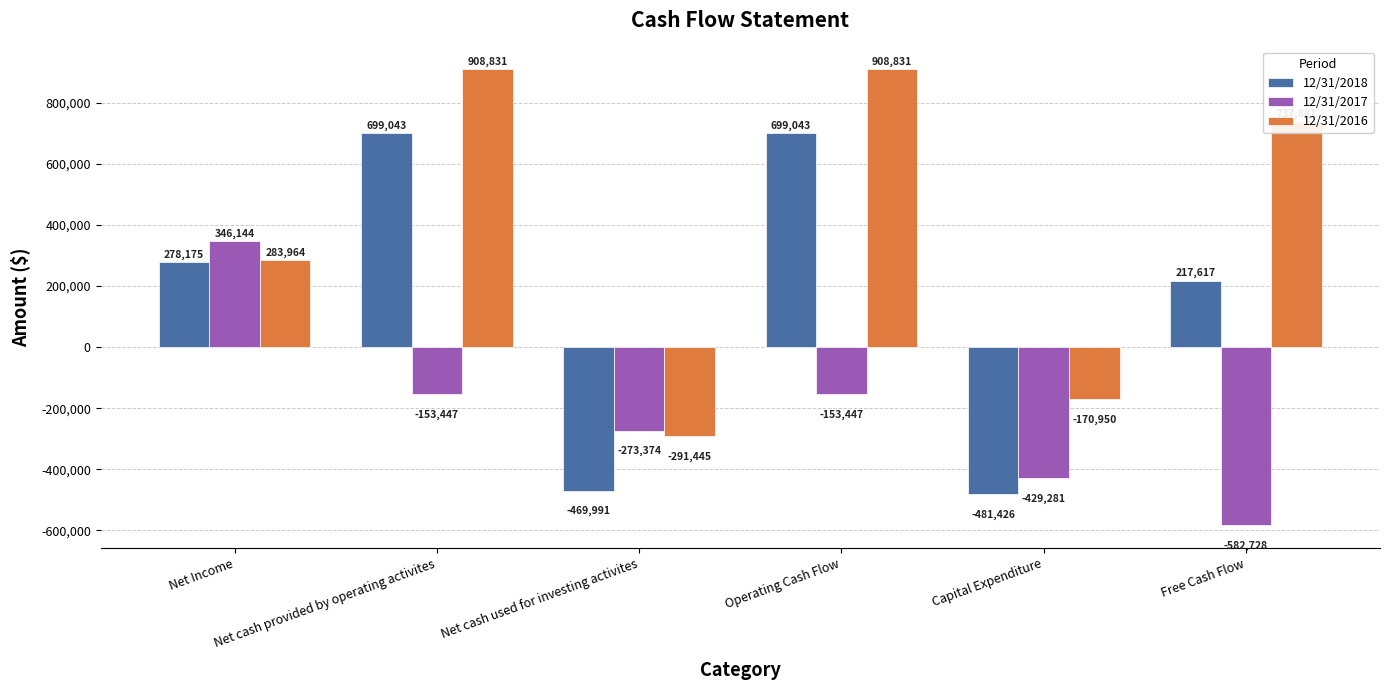

The value of 12/31/2016 at Free Cash Flow is 737881. True or false?

True